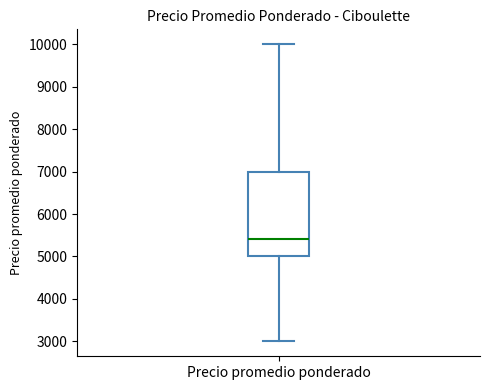

Transcribe this box plot: give where the median line is, the range the box spans, and where the two whiskers end, as read against the y-axis. The values are not printed on the chart, so give them approximately, as read against the axis.

median 5400, box 5000 to 7000, whiskers 3000 to 10000